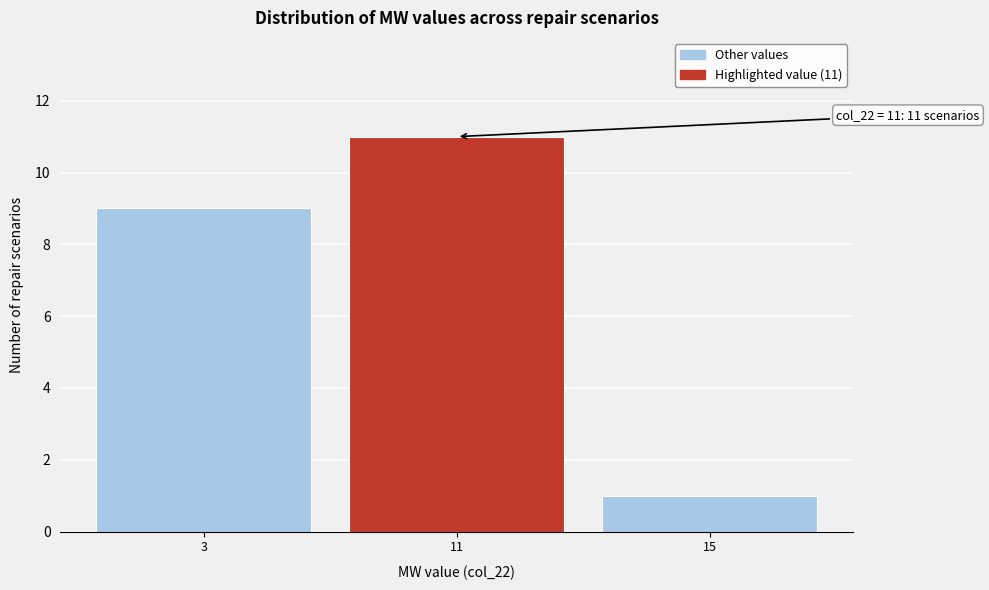

Reading right to left, extract all data points from this chart.

1	11	9